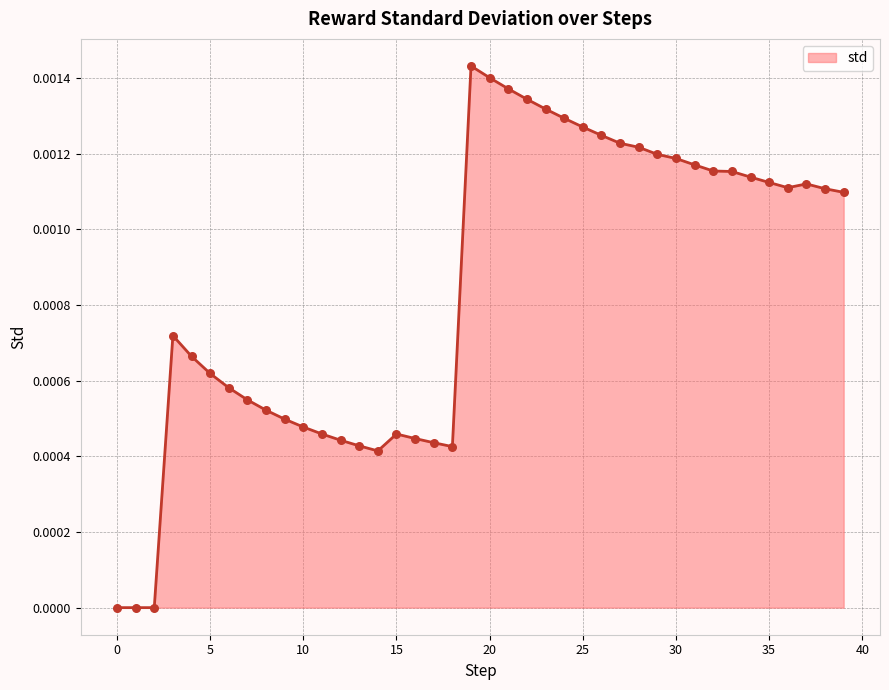

Is this an area chart (filled region under the line)?

Yes